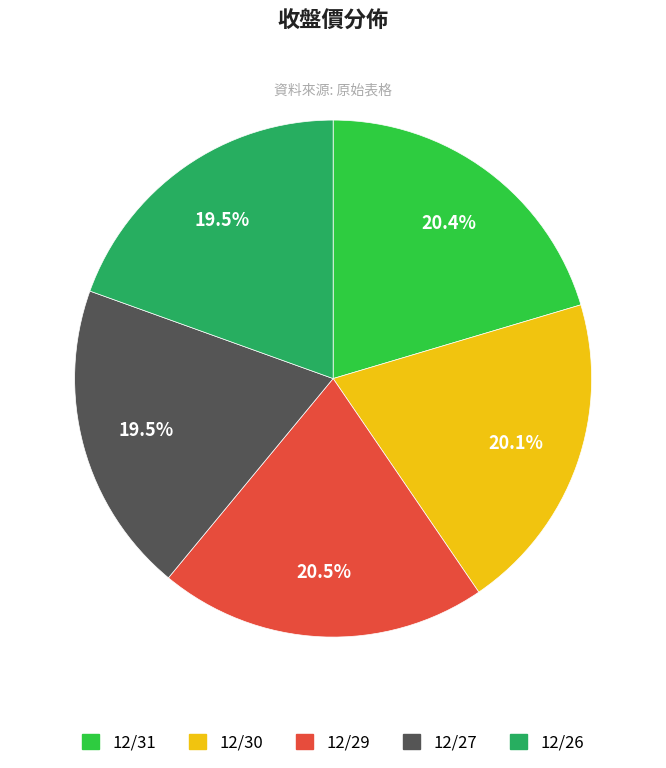

Approximately how many times larger is the value at 12/31 compared to 12/27?

1.0